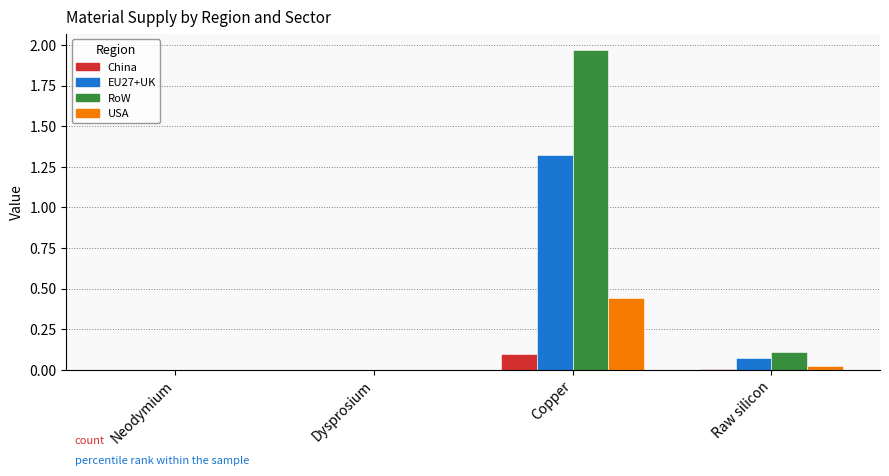

What is the sum of all RoW values?

2.1